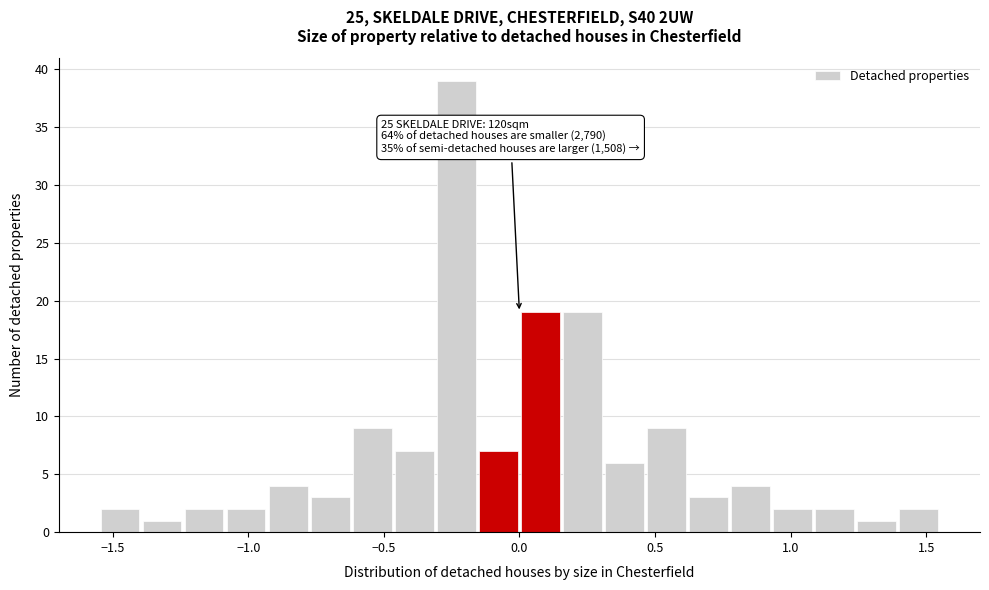

Read against the x-axis, roughly where is the centre of the tallest bar?

-0.25